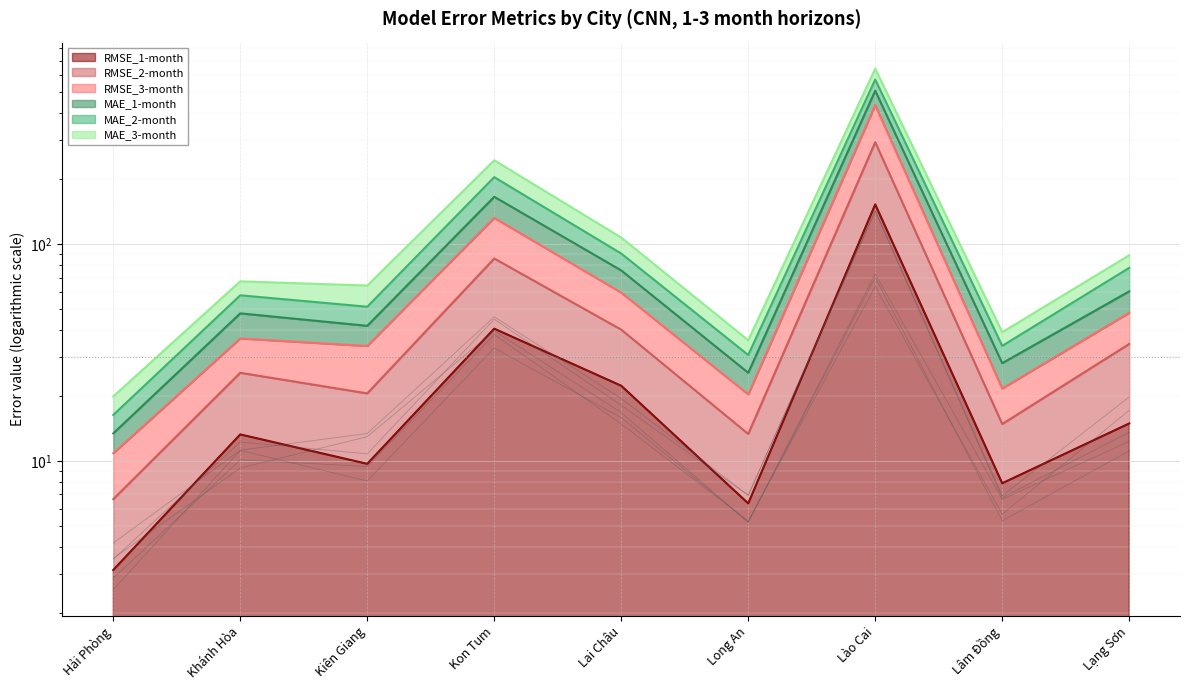

How many lines are shown in the chart?

6